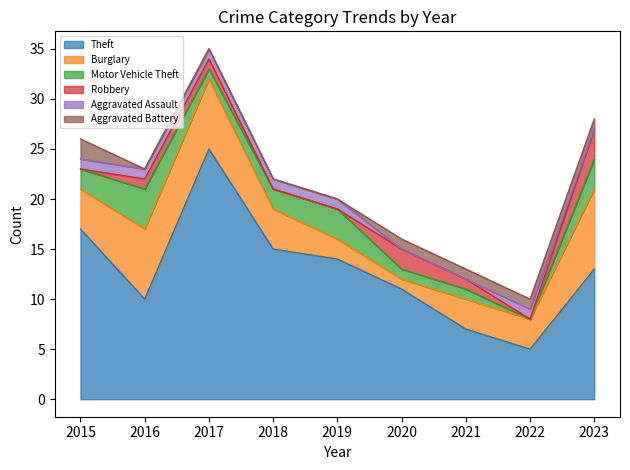

Is the value of Motor Vehicle Theft at 2019 greater than the value of Robbery at 2016?

Yes